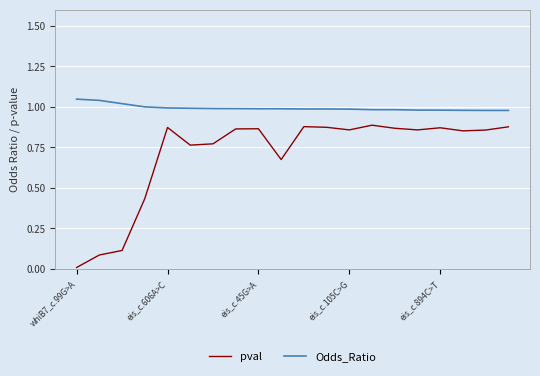

True or false: Odds_Ratio and pval intersect in this chart.

False